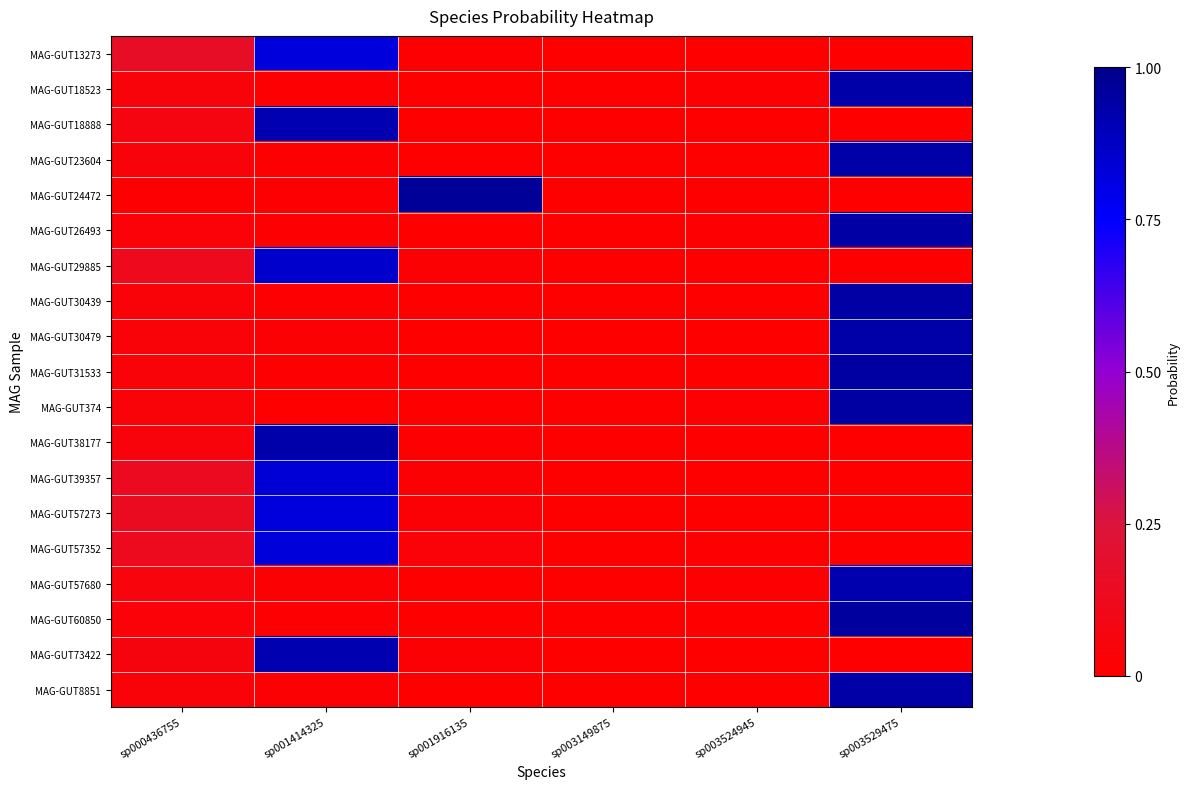

Between sp001916135 and sp000436755, which is larger?

sp000436755